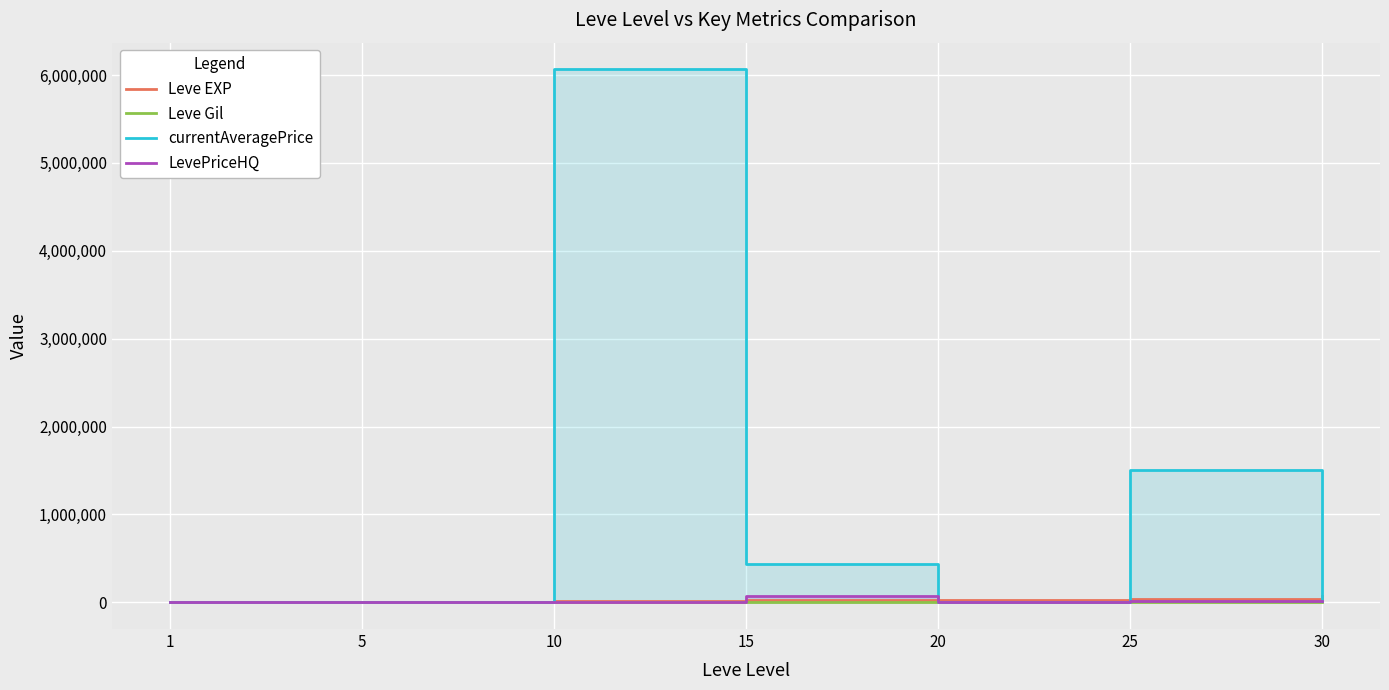

How many interior local peaks does the currentAveragePrice series have?

2